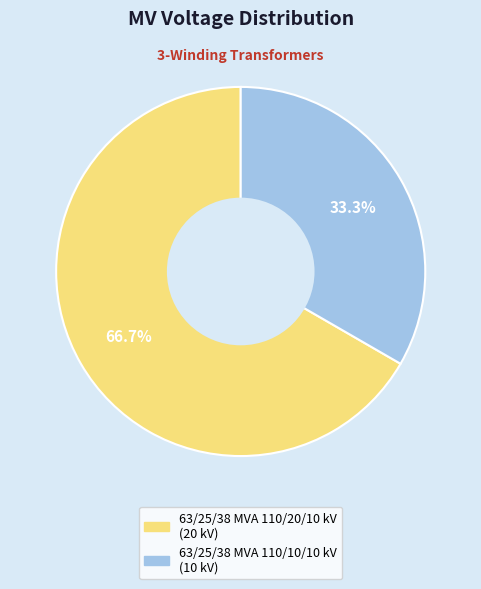

Which slice is the largest?

63/25/38 MVA 110/20/10 kV